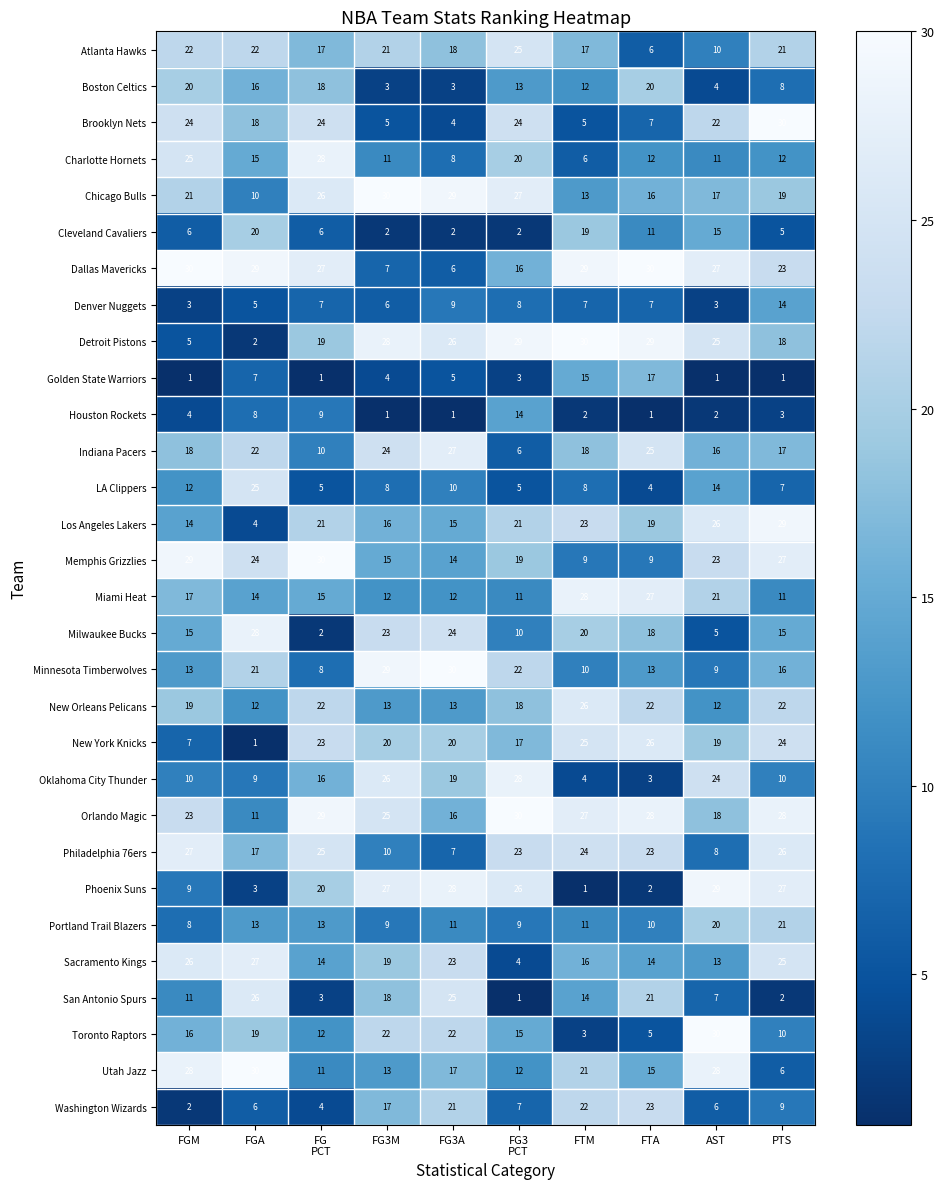

Which category has the lowest value in the LA Clippers series?

FTA